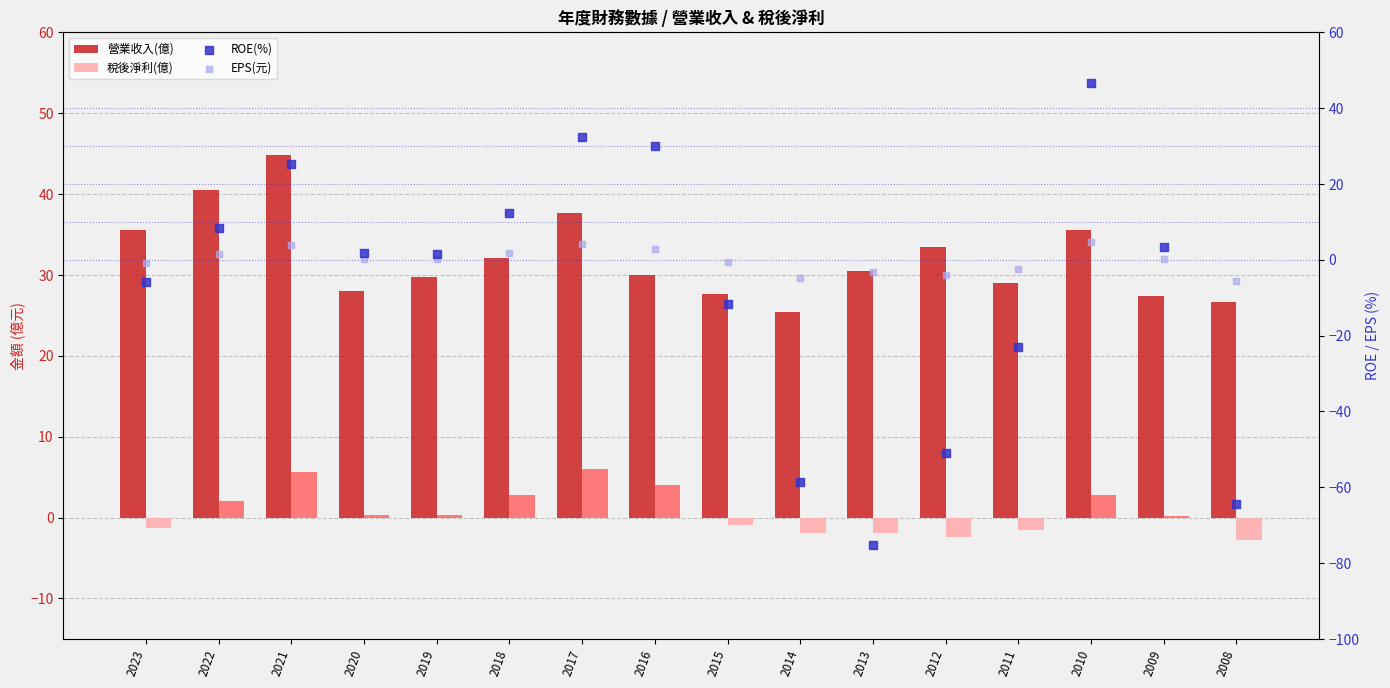

At which category is the sum across all series the highest?

2010